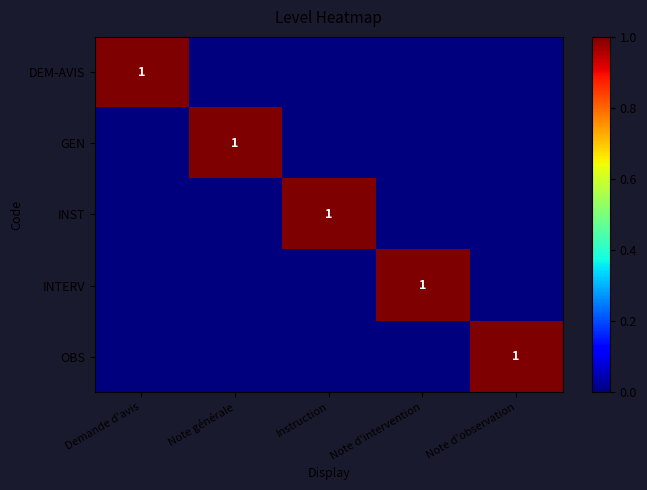

Which series changed the most between Instruction and Note d'observation?

INST